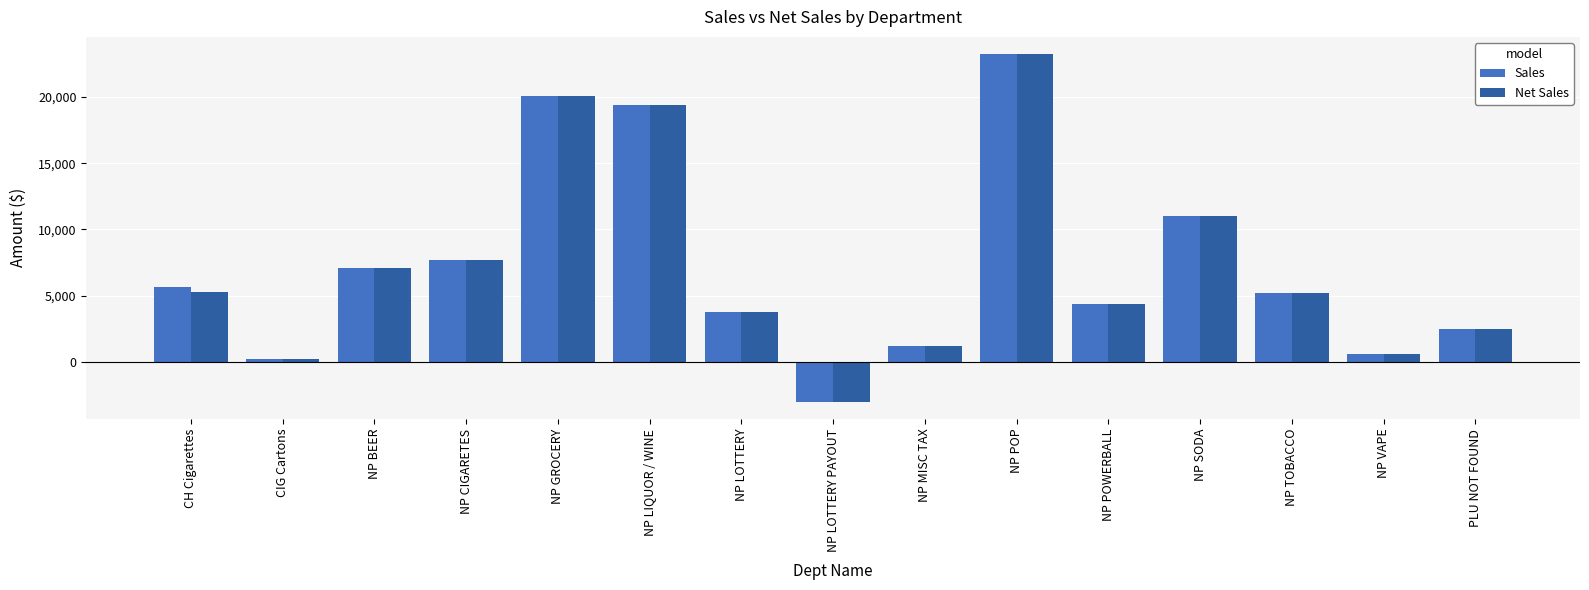

What value does the Sales series have at NP GROCERY?

20107.9